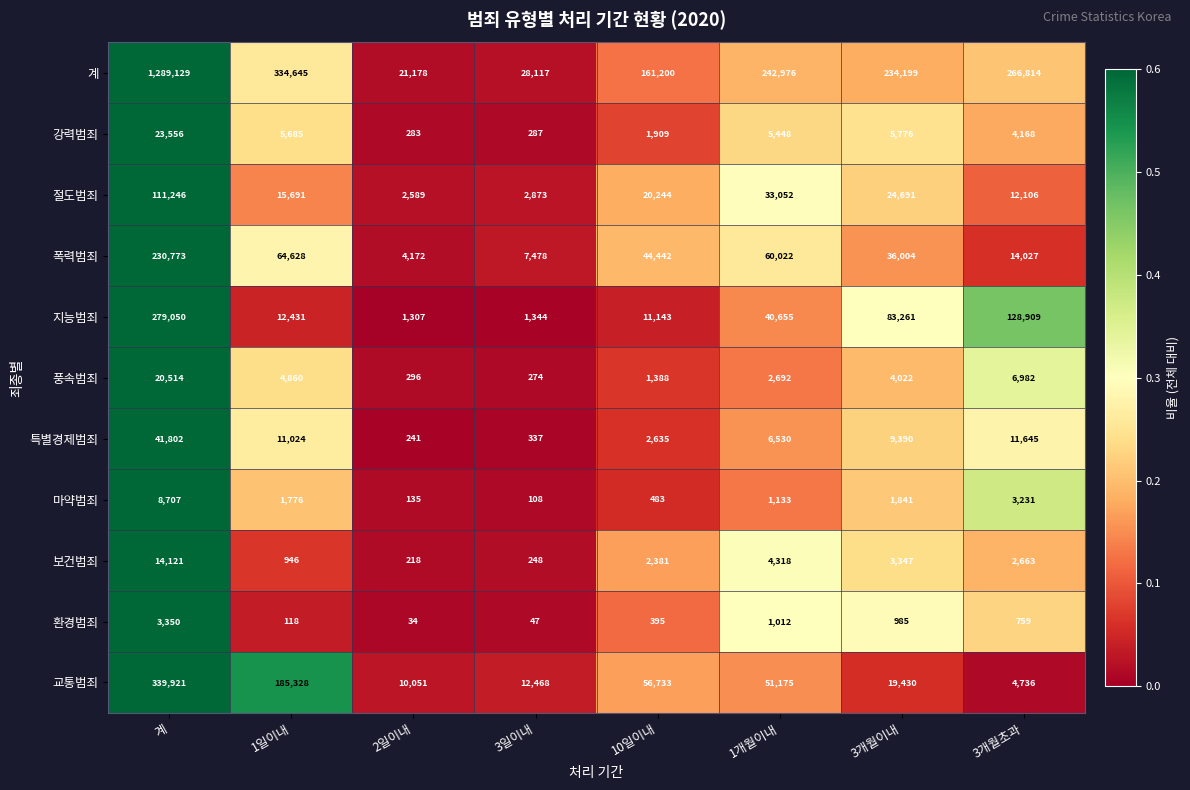

True or false: 강력범죄 has a value of 5776 at 3개월이내.

True